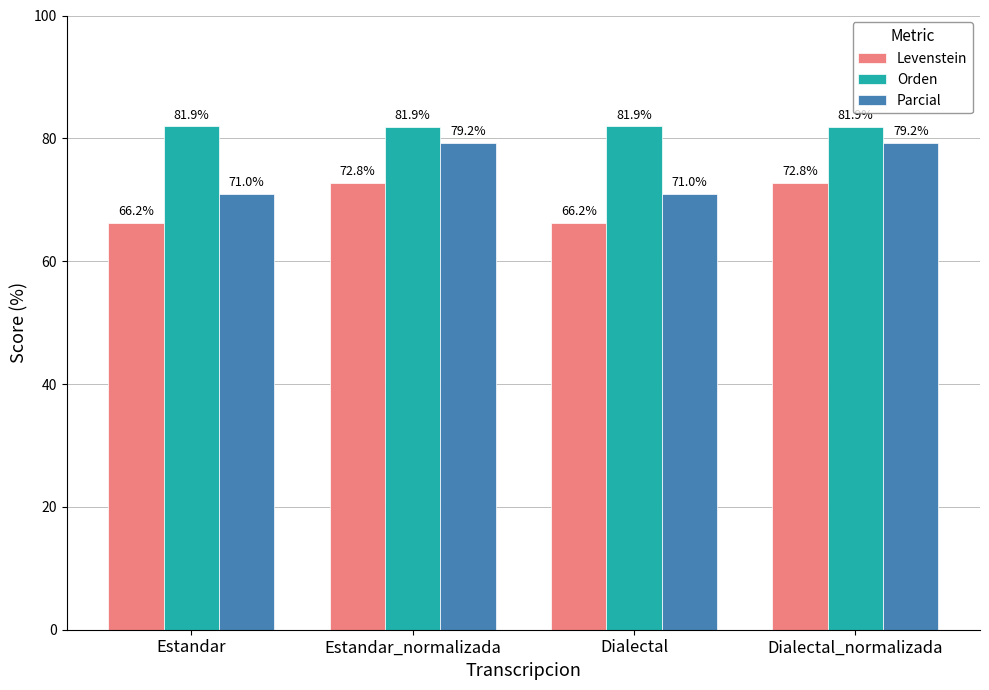

What are all the series names shown in the legend?

Levenstein, Orden, Parcial